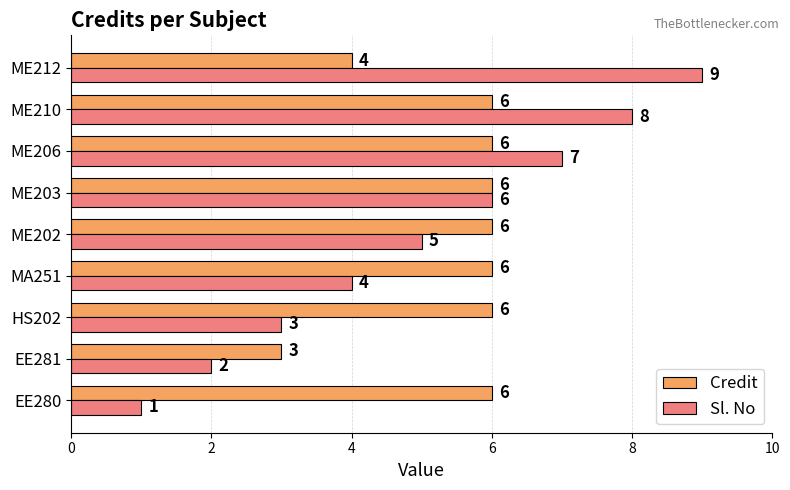

What is the approximate value of Sl. No at ME203?

6